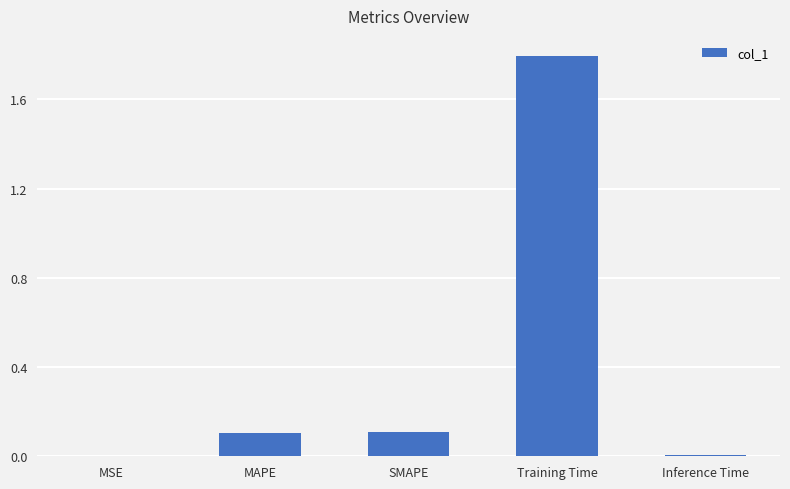

The value at Training Time is 1.8. True or false?

True